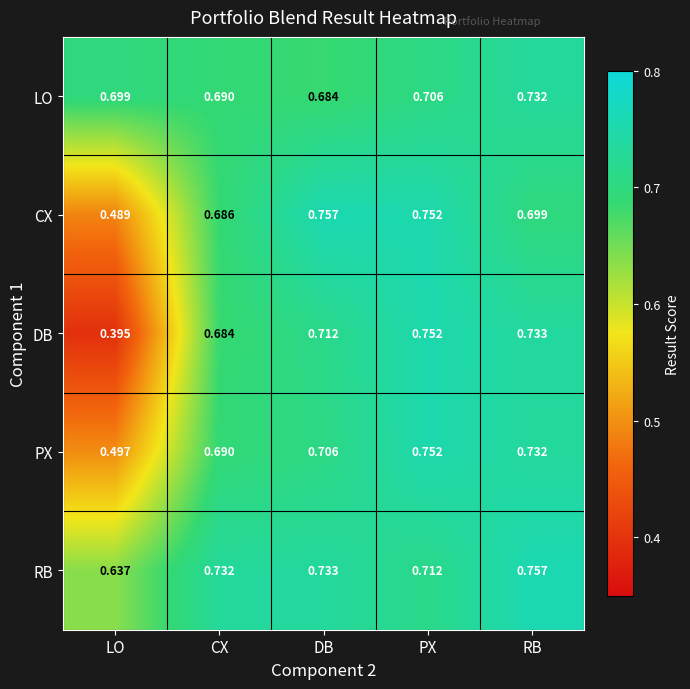

Is the value of PX at DB greater than the value of RB at DB?

No